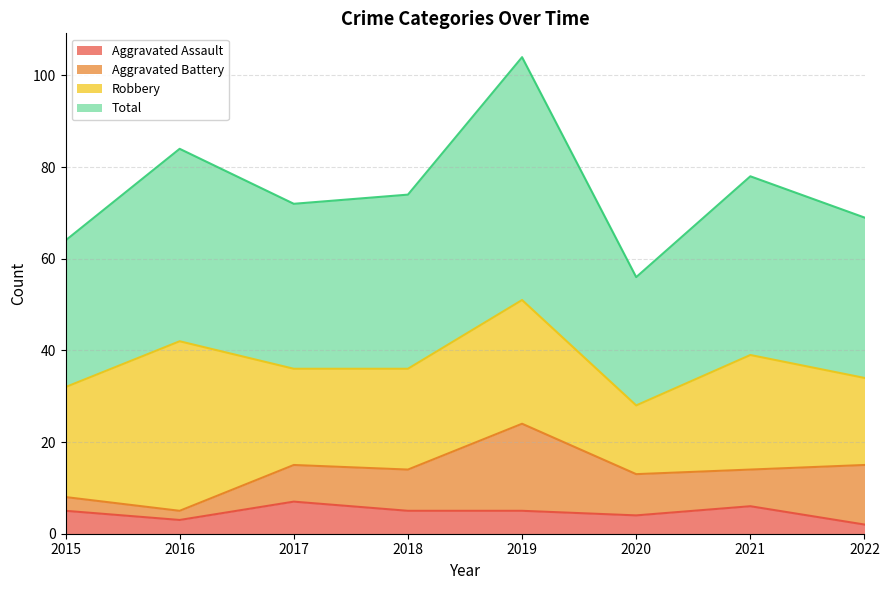

What is the smallest value displayed?

2